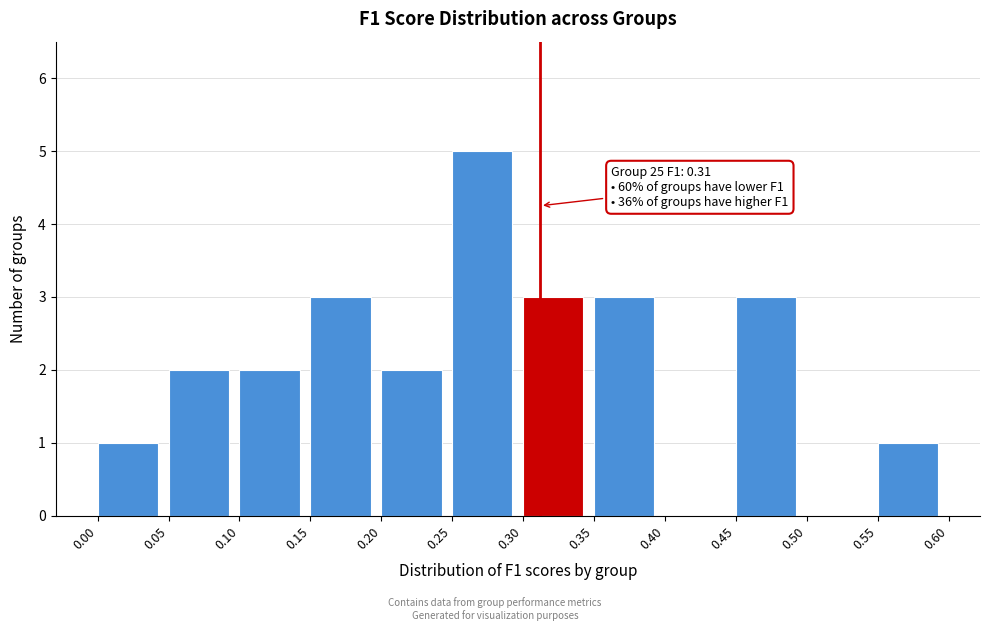

Which range on the x-axis has the tallest bar?

0.25 to 0.30